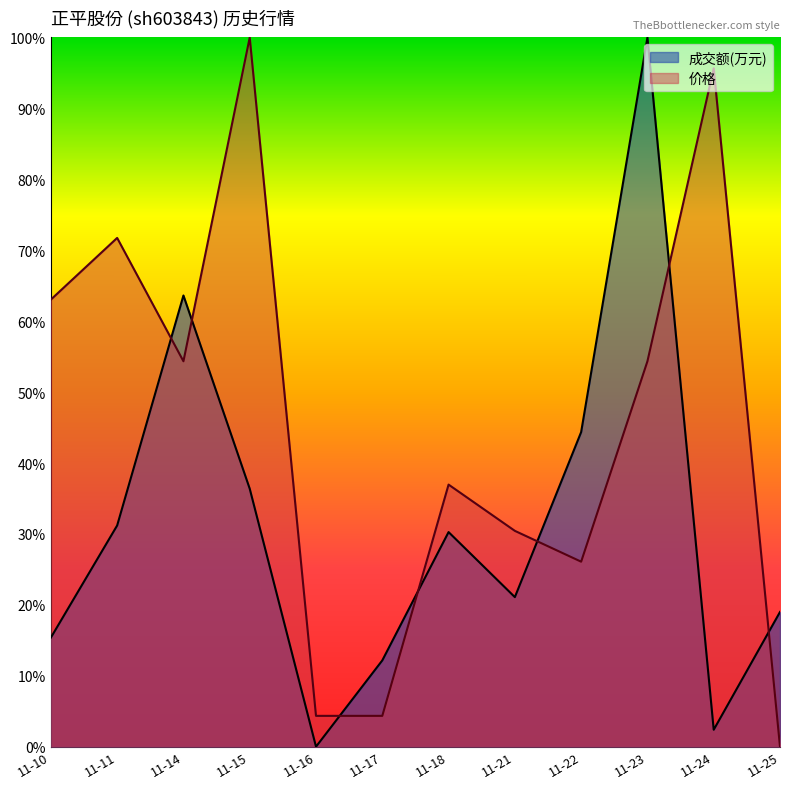

Reading left to right, extract all data points from this chart.

成交额(万元): 0.2	0.3	0.6	0.4	0.0	0.1	0.3	0.2	0.4	1.0	0.0	0.2
价格: 0.6	0.7	0.5	1.0	0.0	0.0	0.4	0.3	0.3	0.5	1.0	0.0